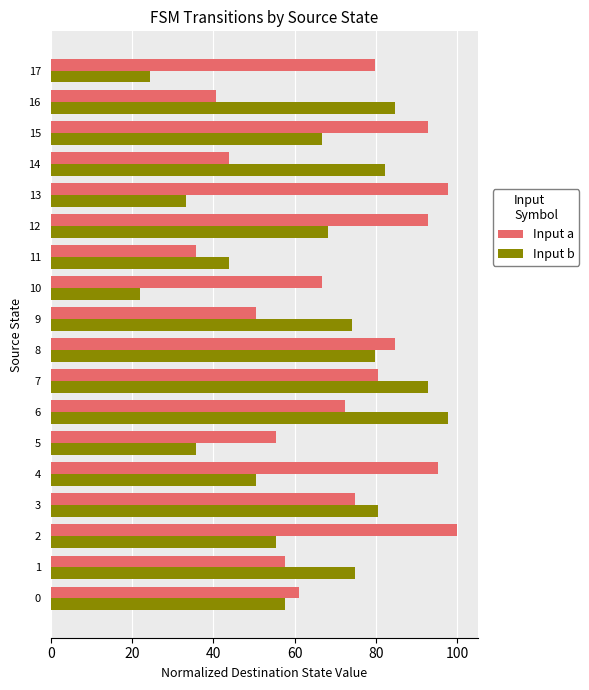

Which series has the largest range (max minus min)?

Input b